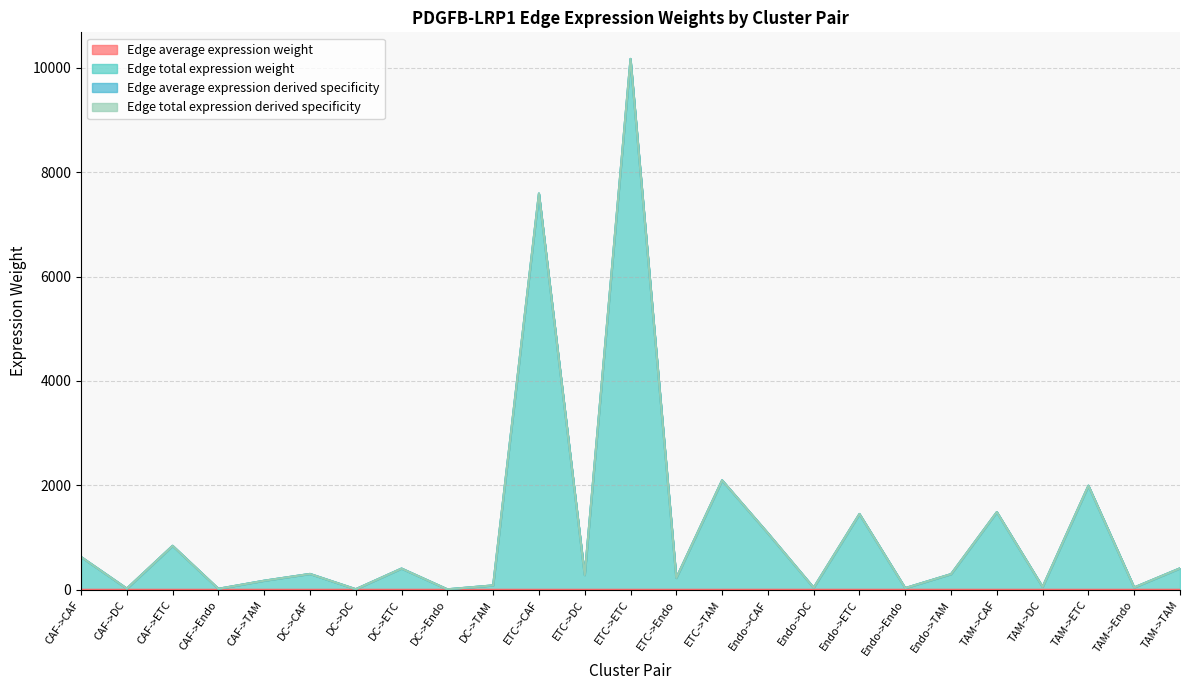

Which series has the largest range (max minus min)?

Edge total expression derived specificity